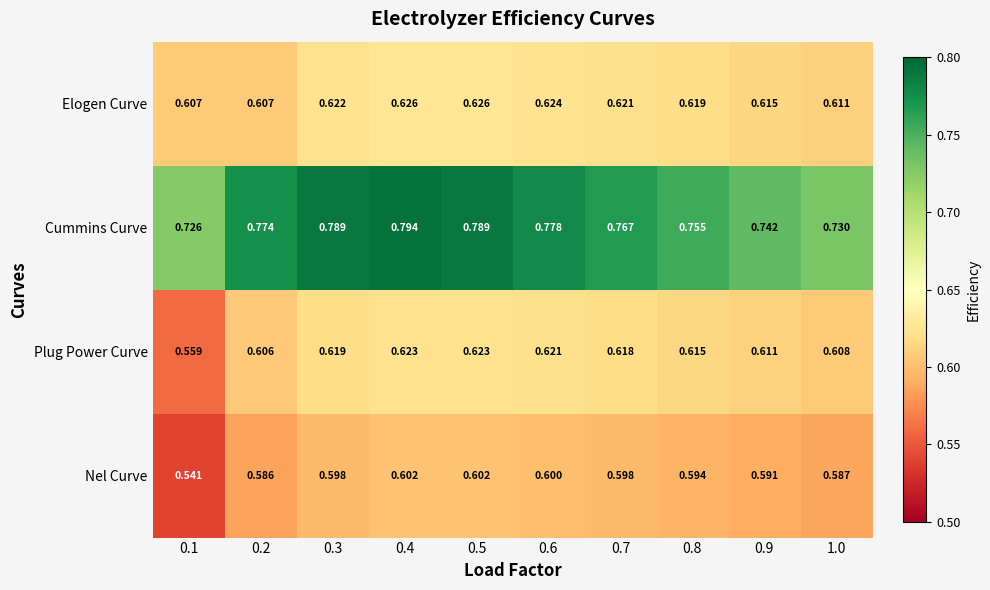

Rank the series by their maximum value, from highest to lowest.

Cummins Curve, Elogen Curve, Plug Power Curve, Nel Curve